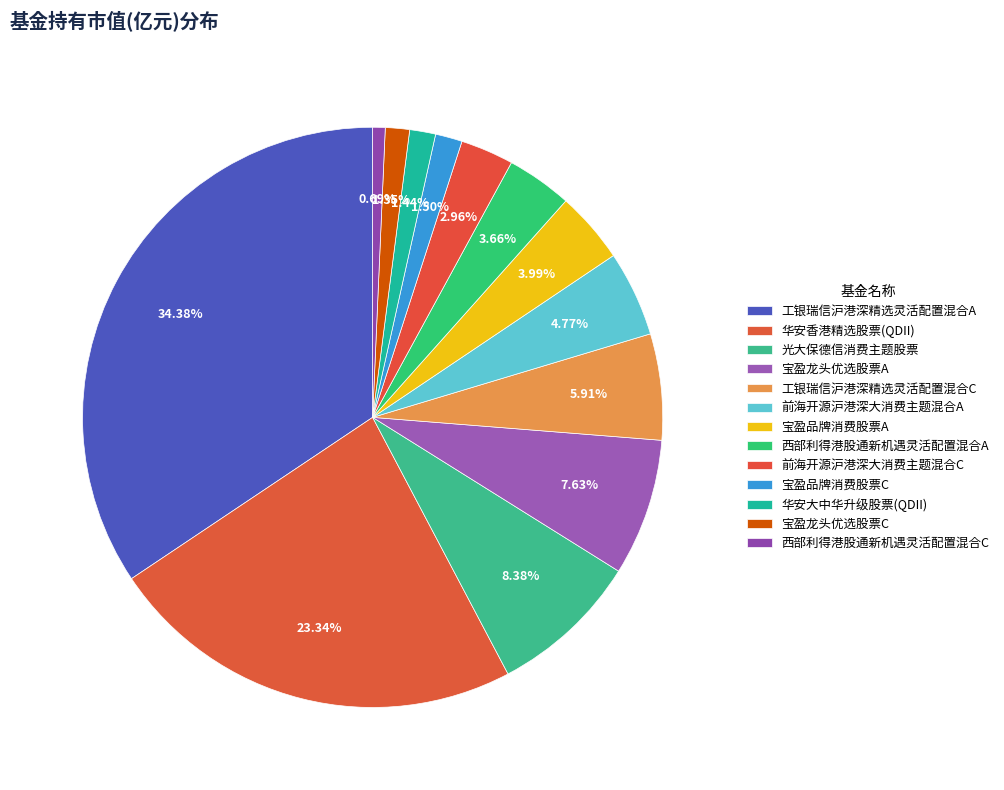

Count the number of slices in the pie.

13